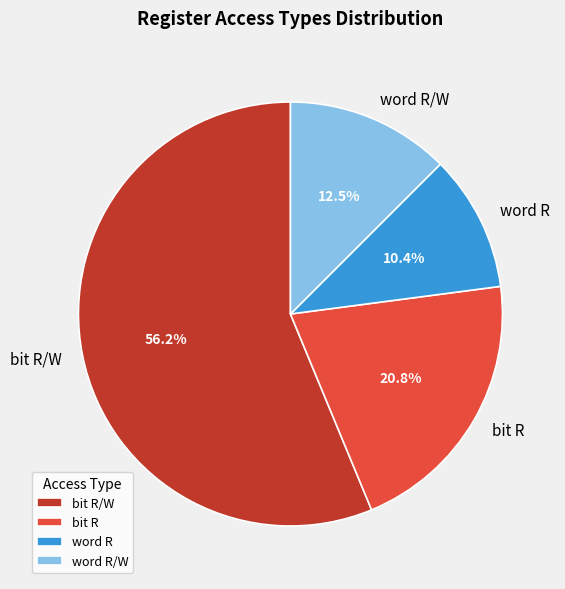

To the nearest percent, what is the combined percentage of word R/W and word R?

23%